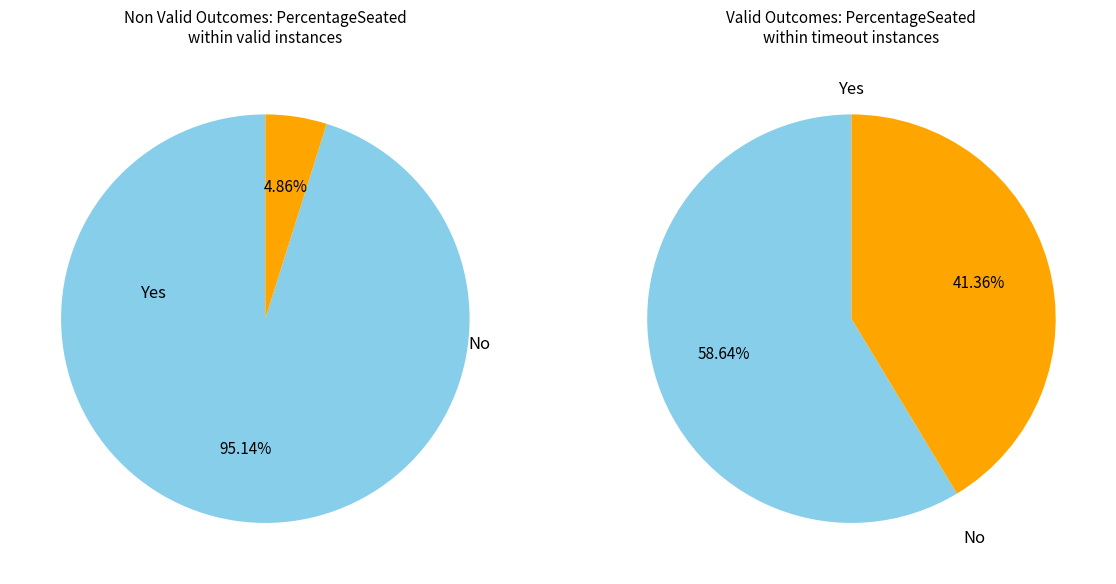

To the nearest percent, what is the average slice percentage?

50%